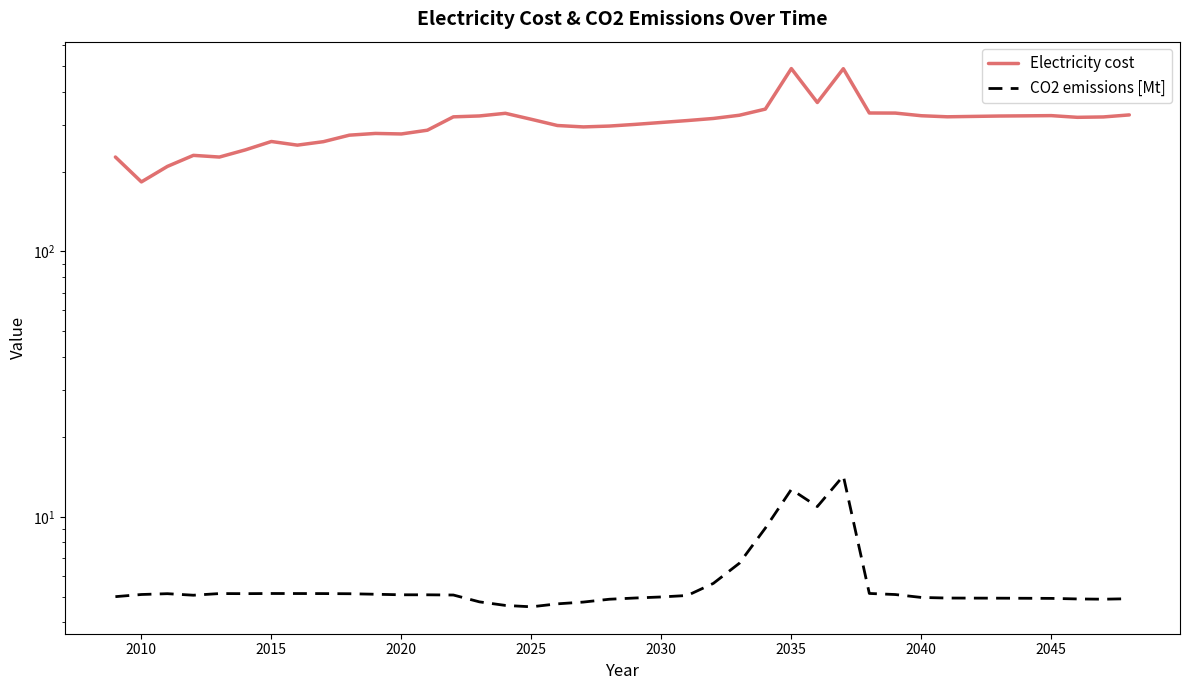

The CO2 emissions [Mt] series shows 5.0 at 2040. True or false?

True